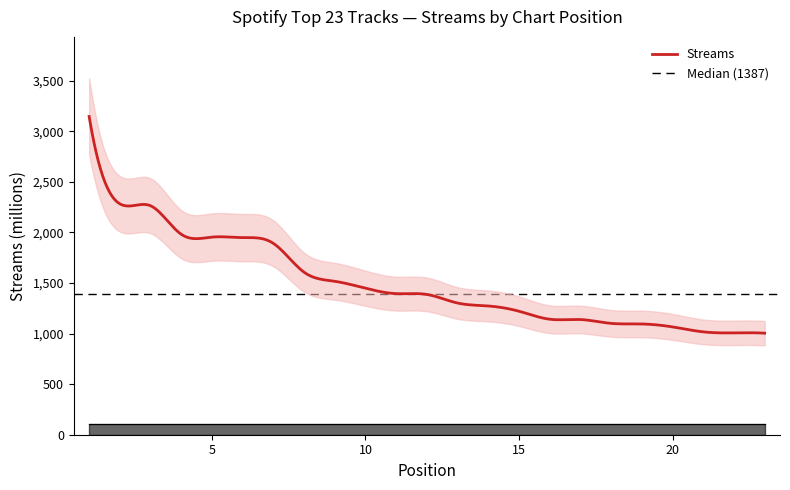

What is the value of the 19th point from the left?

1095